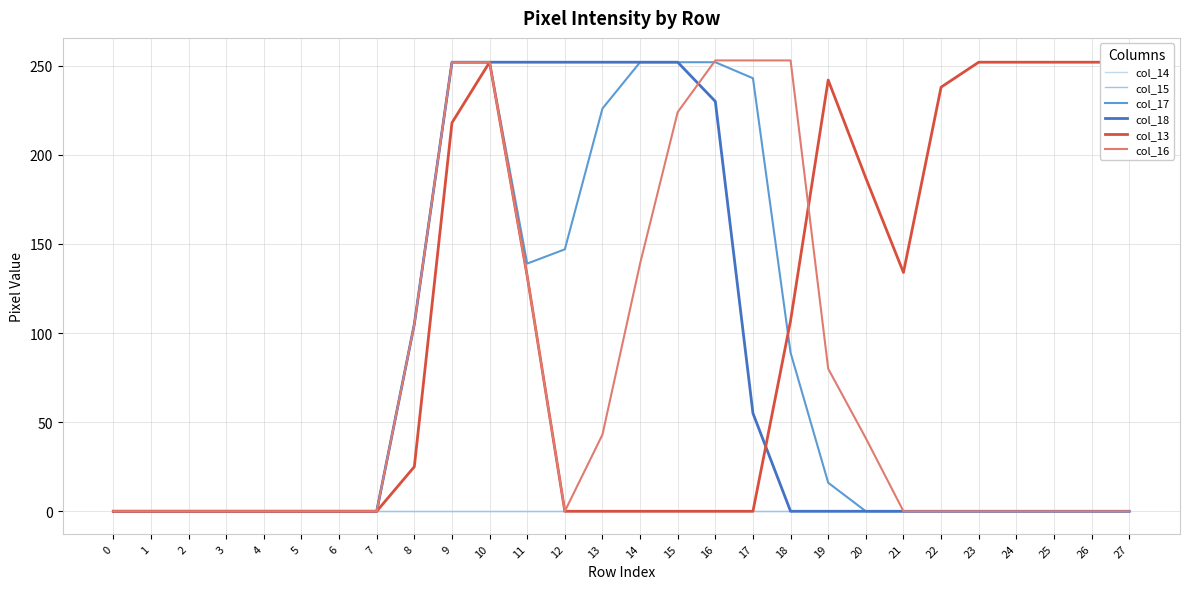

Reading left to right, extract all data points from this chart.

col_14: 0=0	1=0	2=0	3=0	4=0	5=0	6=0	7=0	8=0	9=0	10=0	11=0	12=0	13=0	14=0	15=0	16=0	17=0	18=0	19=0	20=0	21=0	22=0	23=0	24=0	25=0	26=0	27=0
col_15: 0=0	1=0	2=0	3=0	4=0	5=0	6=0	7=0	8=0	9=0	10=0	11=0	12=0	13=0	14=0	15=0	16=0	17=0	18=0	19=0	20=0	21=0	22=0	23=0	24=0	25=0	26=0	27=0
col_17: 0=0	1=0	2=0	3=0	4=0	5=0	6=0	7=0	8=105	9=252	10=252	11=139	12=147	13=226	14=252	15=252	16=252	17=243	18=89	19=16	20=0	21=0	22=0	23=0	24=0	25=0	26=0	27=0
col_18: 0=0	1=0	2=0	3=0	4=0	5=0	6=0	7=0	8=105	9=252	10=252	11=252	12=252	13=252	14=252	15=252	16=230	17=55	18=0	19=0	20=0	21=0	22=0	23=0	24=0	25=0	26=0	27=0
col_13: 0=0	1=0	2=0	3=0	4=0	5=0	6=0	7=0	8=25	9=218	10=252	11=132	12=0	13=0	14=0	15=0	16=0	17=0	18=107	19=242	20=187	21=134	22=238	23=252	24=252	25=252	26=252	27=252
col_16: 0=0	1=0	2=0	3=0	4=0	5=0	6=0	7=0	8=105	9=252	10=252	11=132	12=0	13=43	14=139	15=224	16=253	17=253	18=253	19=80	20=41	21=0	22=0	23=0	24=0	25=0	26=0	27=0